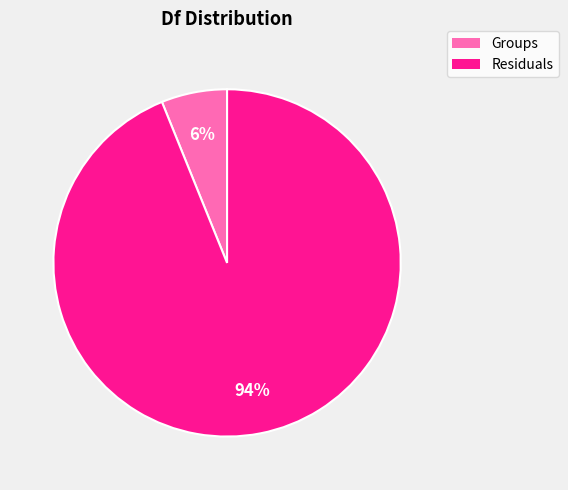

Combined, do Groups and Residuals account for over 50%?

Yes